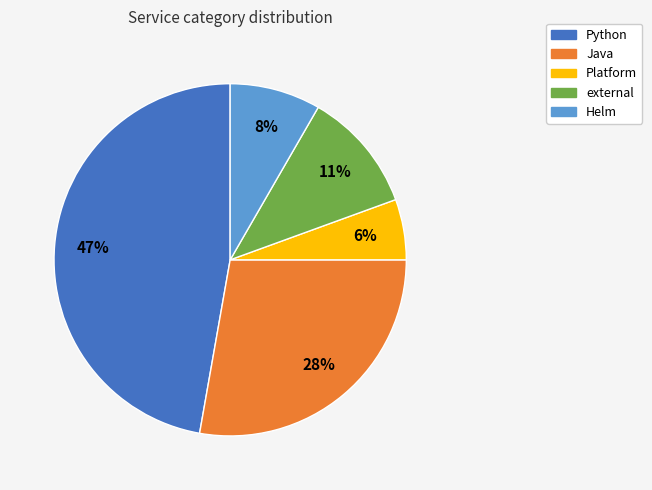

How many segments does this pie chart have?

5